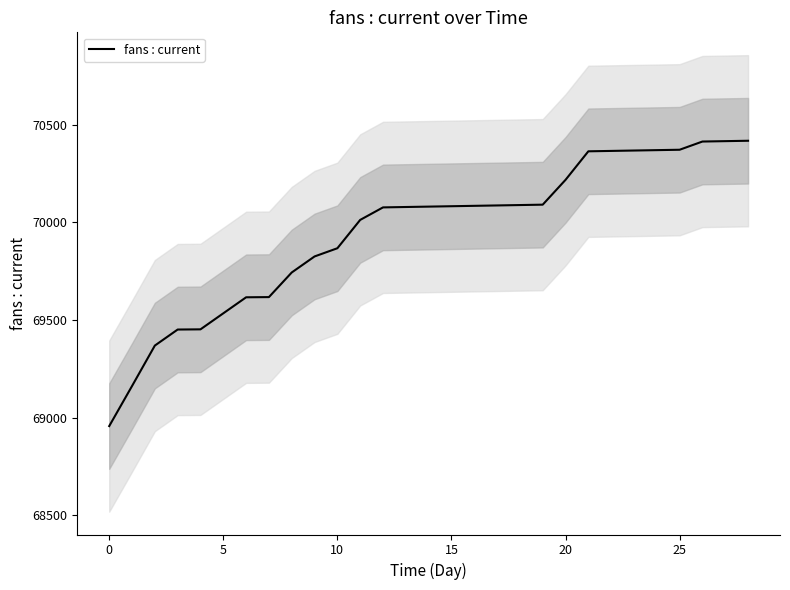

What is the difference between the maximum and minimum values?

1460